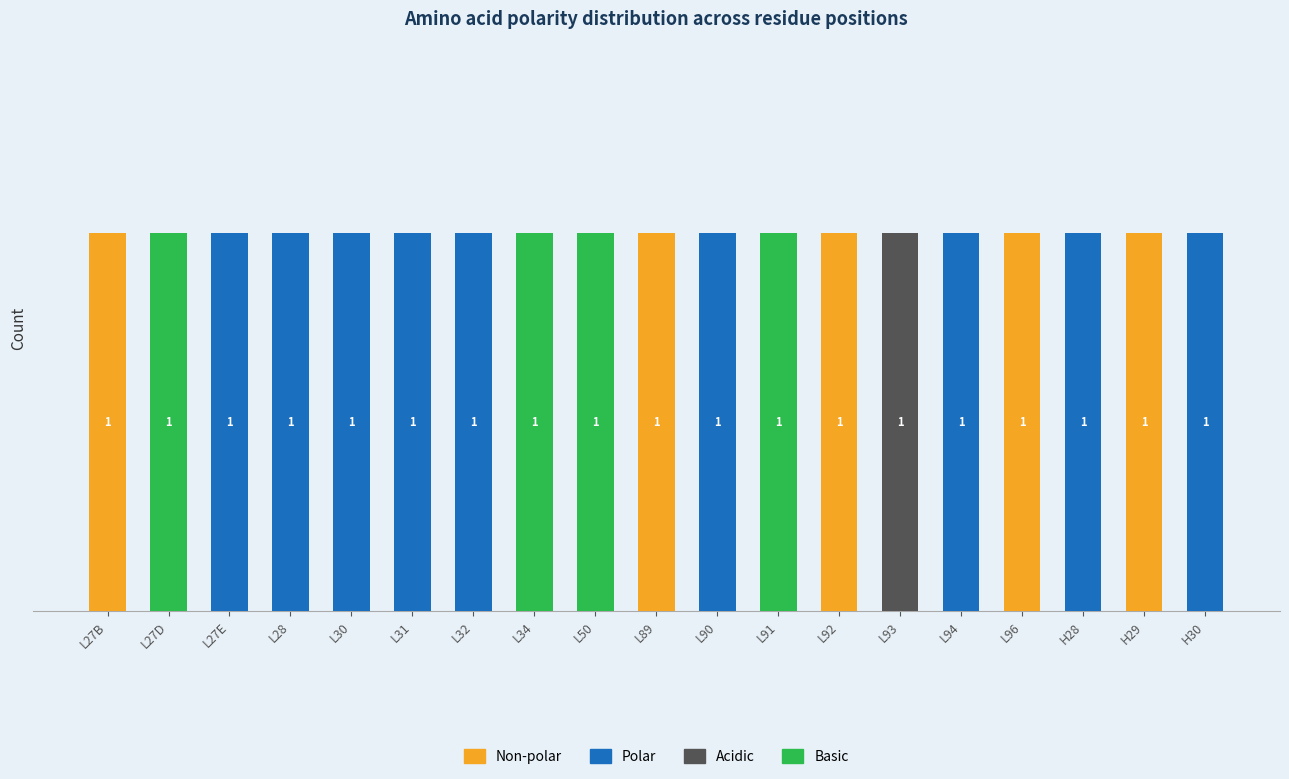

What are all the series names shown in the legend?

Non-polar, Polar, Acidic, Basic